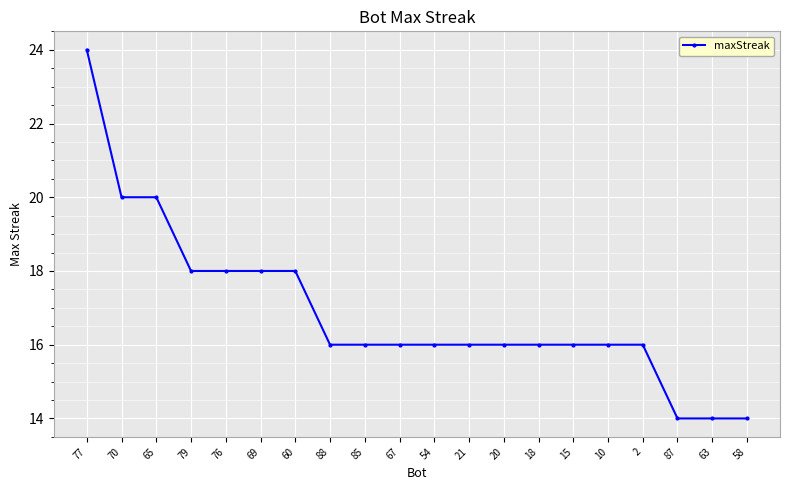

Where does the data first go above 16?

77